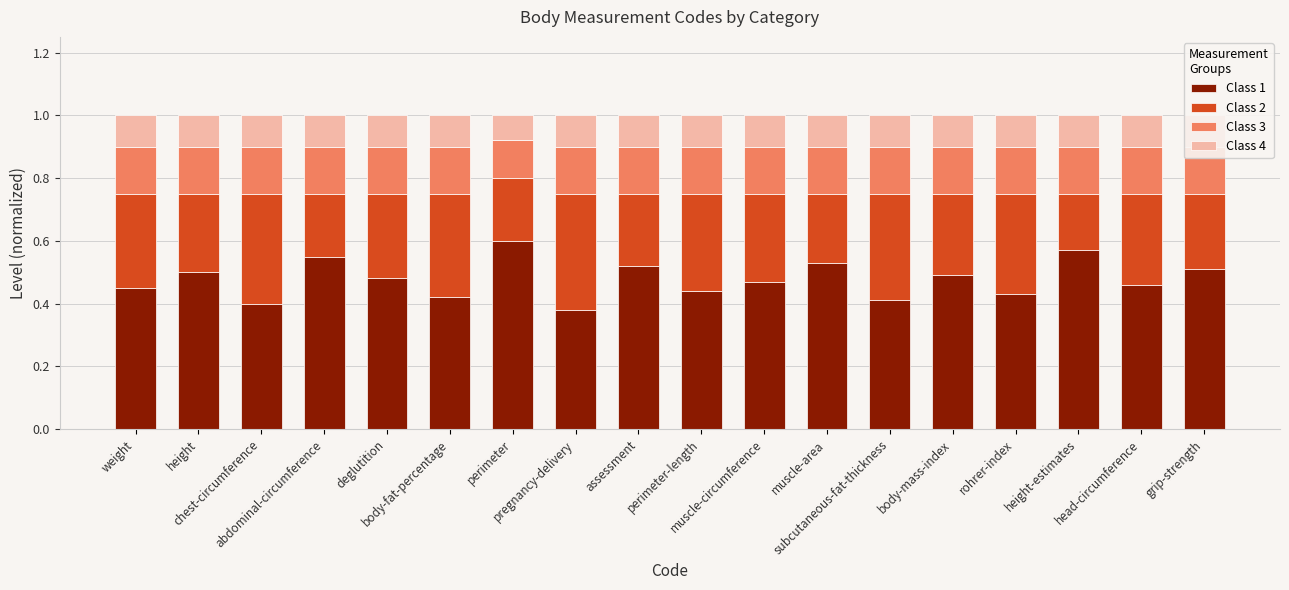

Which series has the largest range (max minus min)?

Class 1